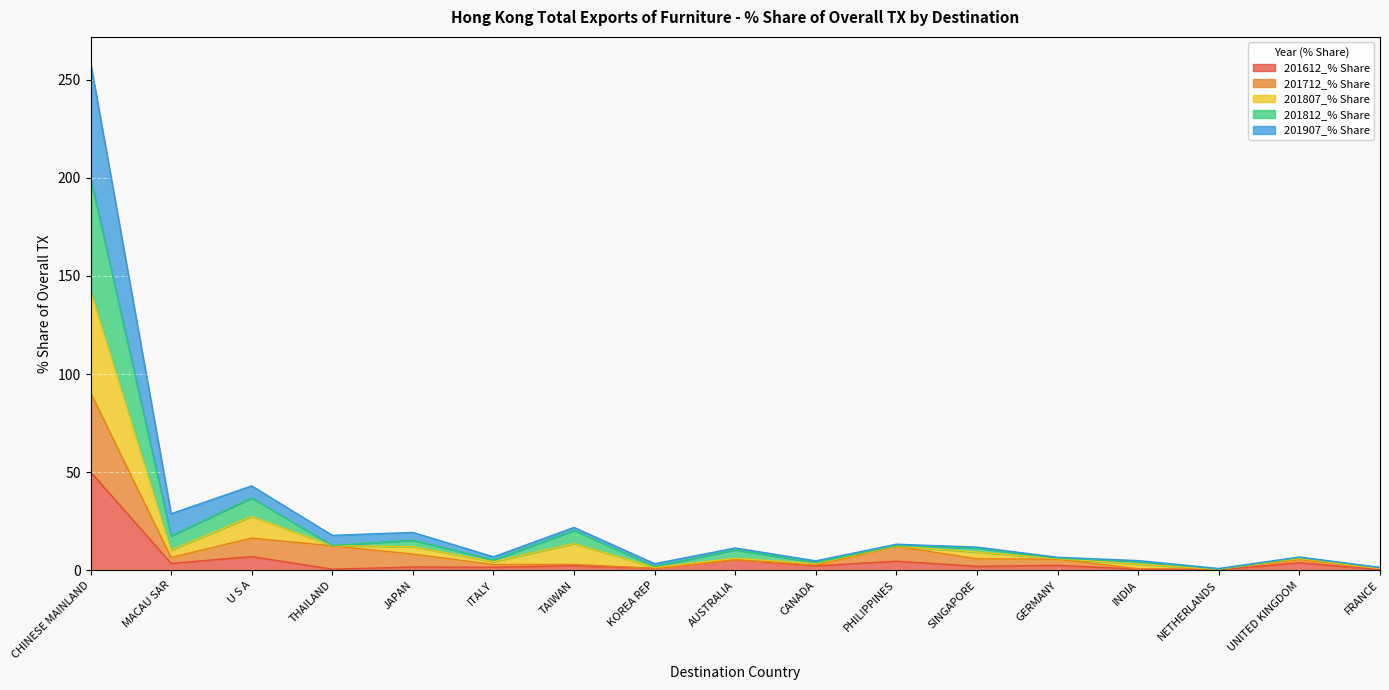

What is the highest value of the 201612_% Share series?

50.1